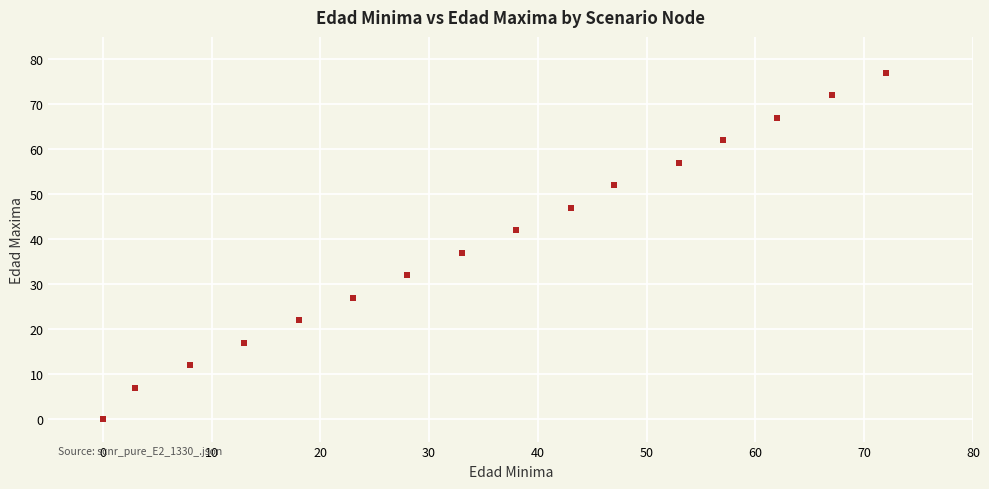

What Y value in the scatter plot is closest to 38?

37